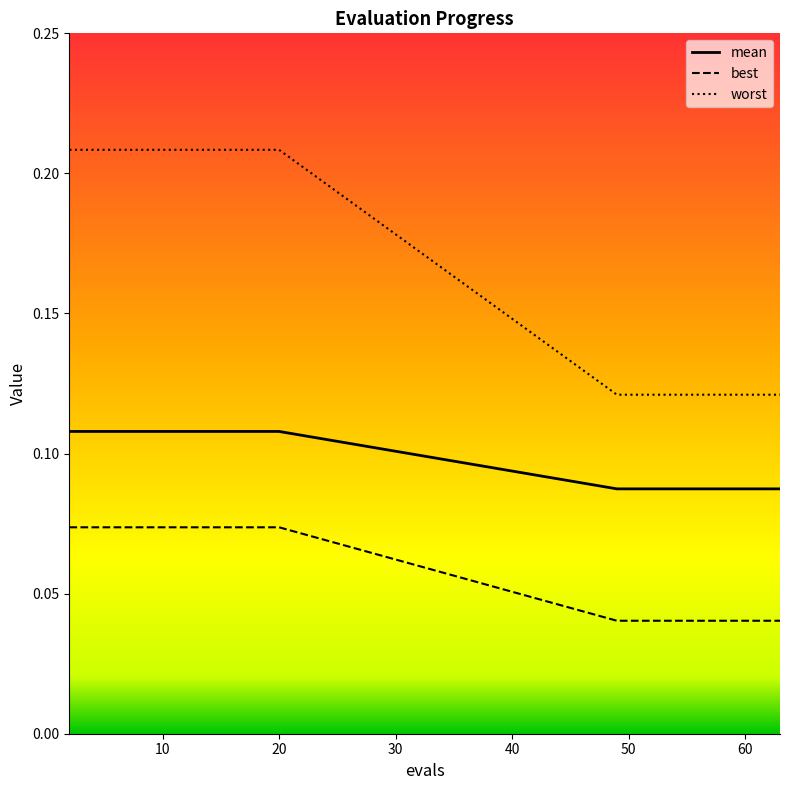

Which series has the largest total across all categories?

worst